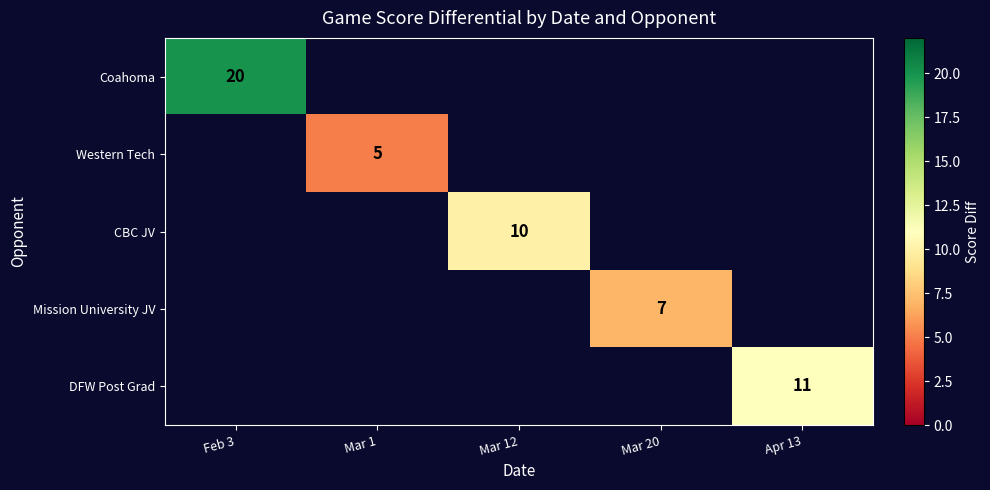

Which has a higher value, Mar 1 or Mar 20?

Mar 20